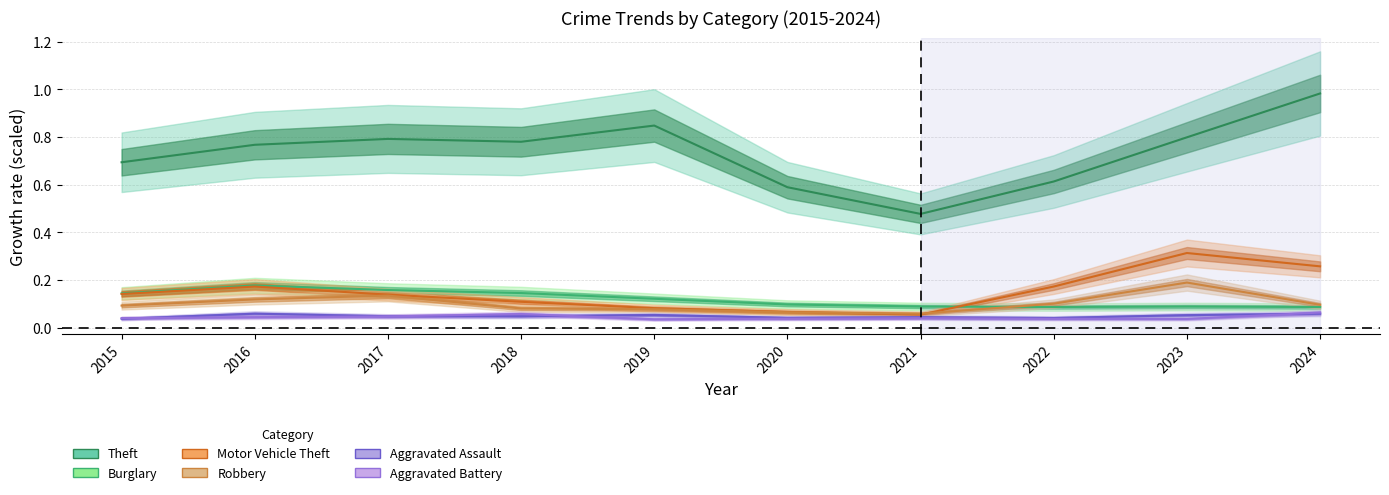

What is the sum of the Burglary values at 2024 and 2015?

0.2